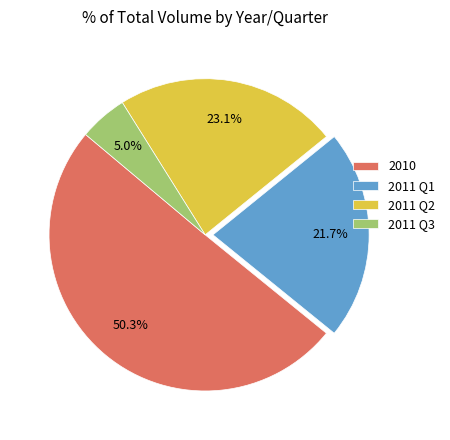

Is there a majority slice in this chart?

Yes